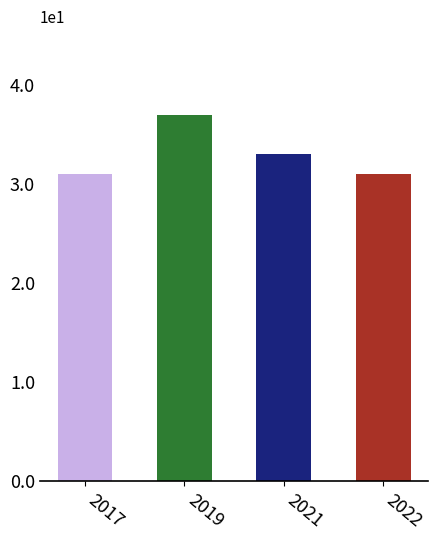

At which label is the value closest to 34?

2021